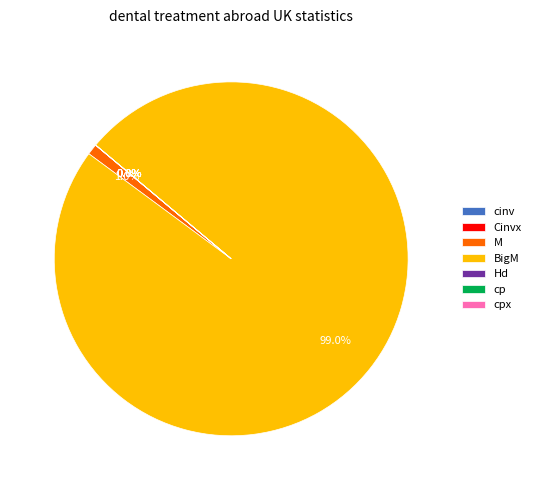

What is the largest slice in the pie chart?

BigM